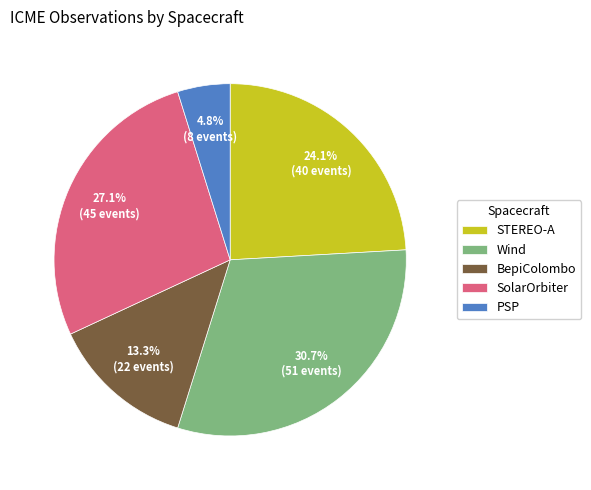

What is the smallest slice in the pie chart?

PSP